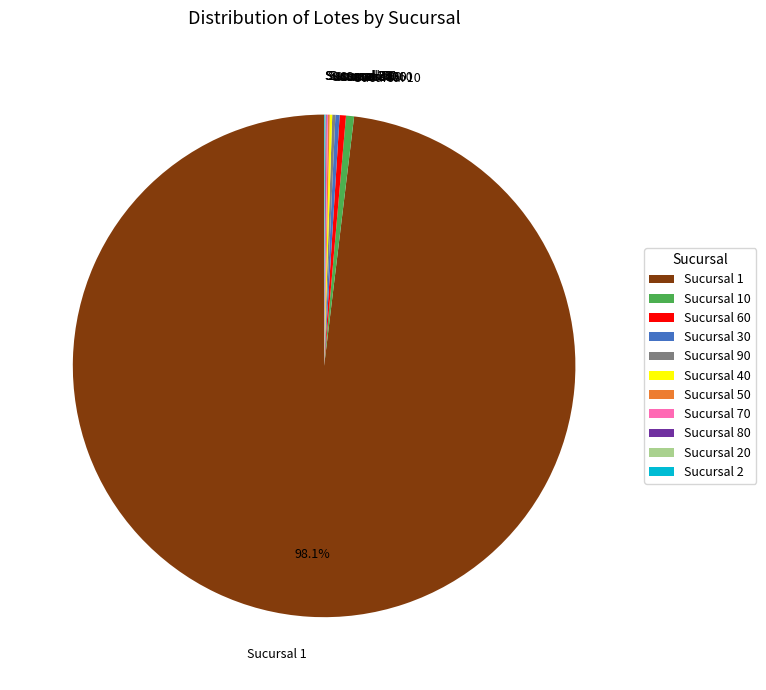

Does any single category account for the majority?

Yes